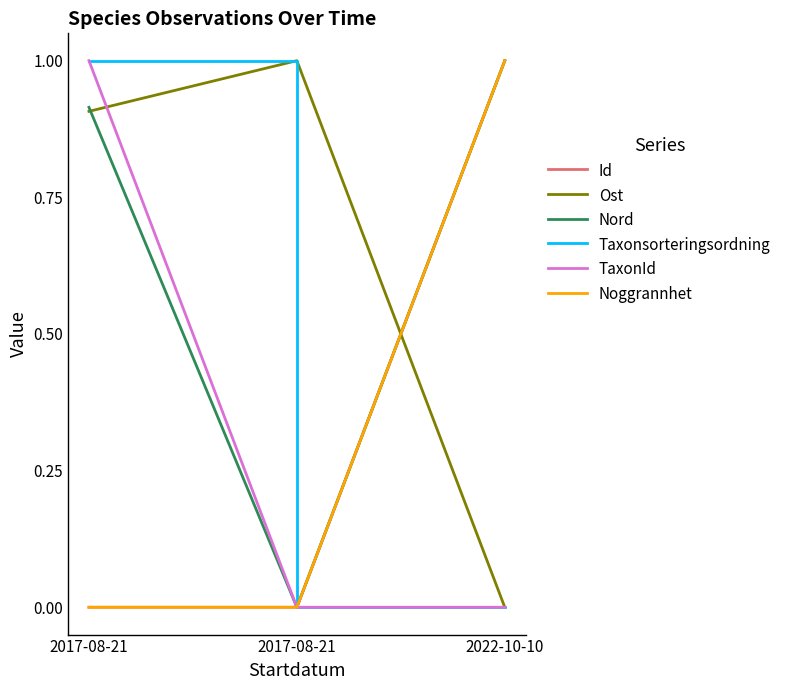

Is this an area chart (filled region under the line)?

No